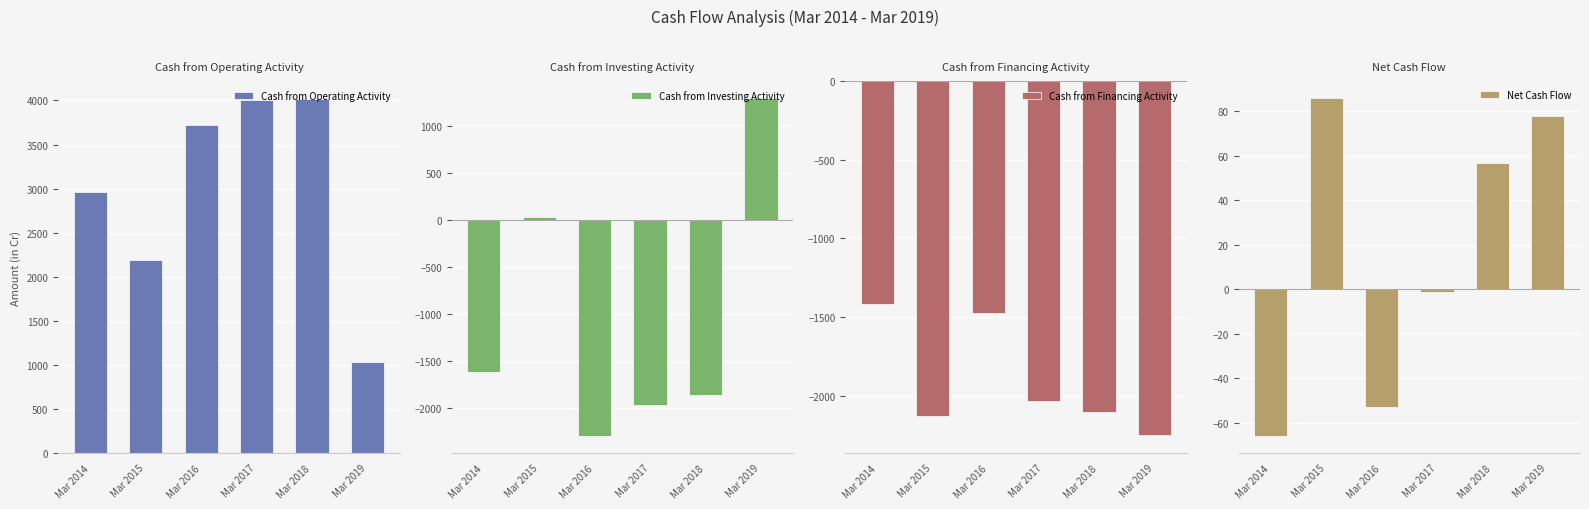

How many values in the Cash from Financing Activity series are below -2036?

3